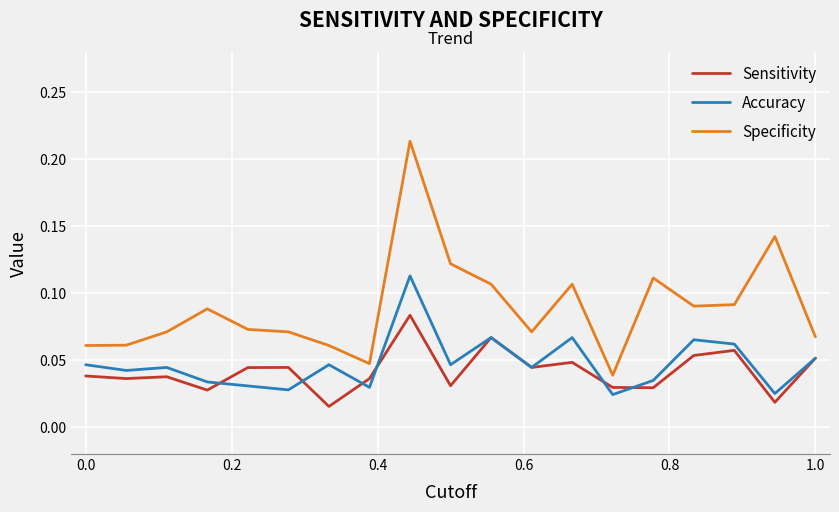

List the series in order of their peak value, highest first.

Specificity, Accuracy, Sensitivity